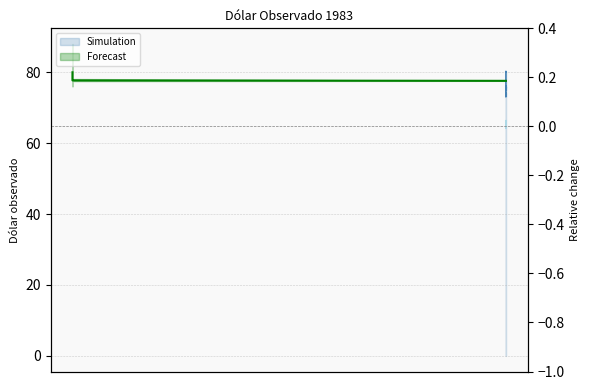

Is this an area chart (filled region under the line)?

No